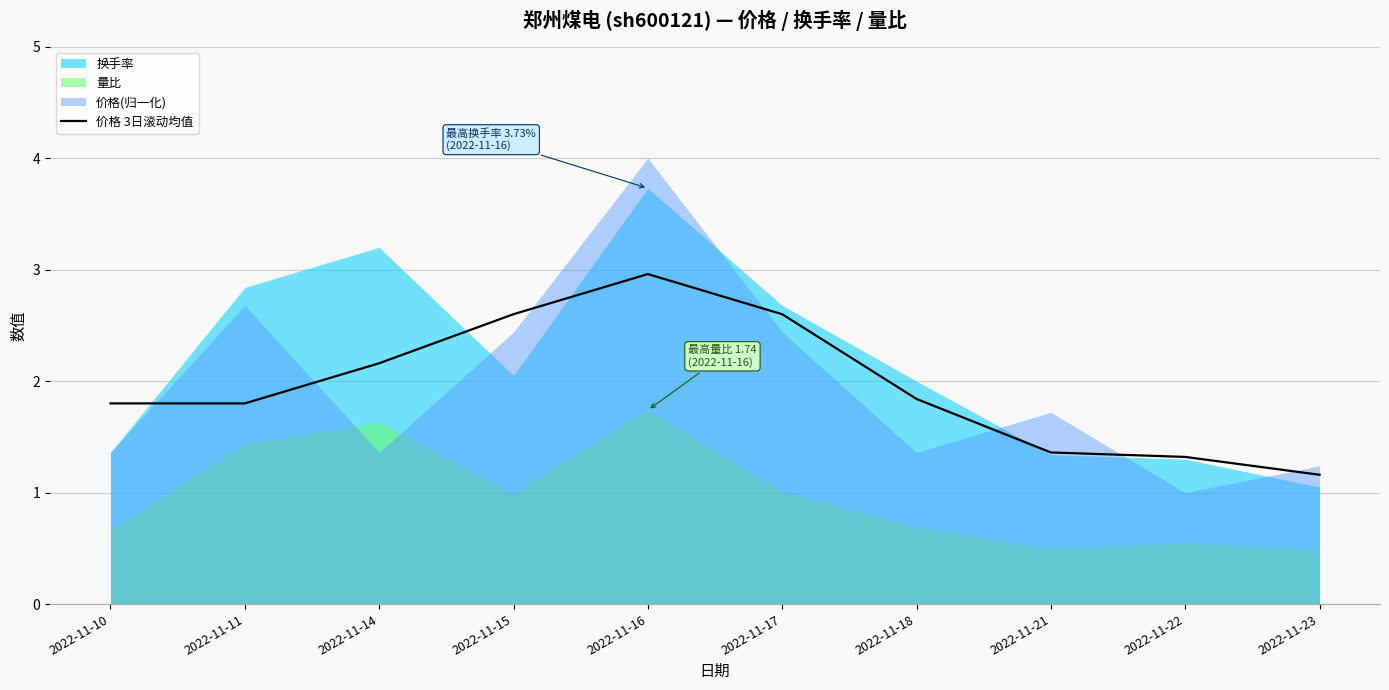

Which category has the highest value across all series?

2022-11-16